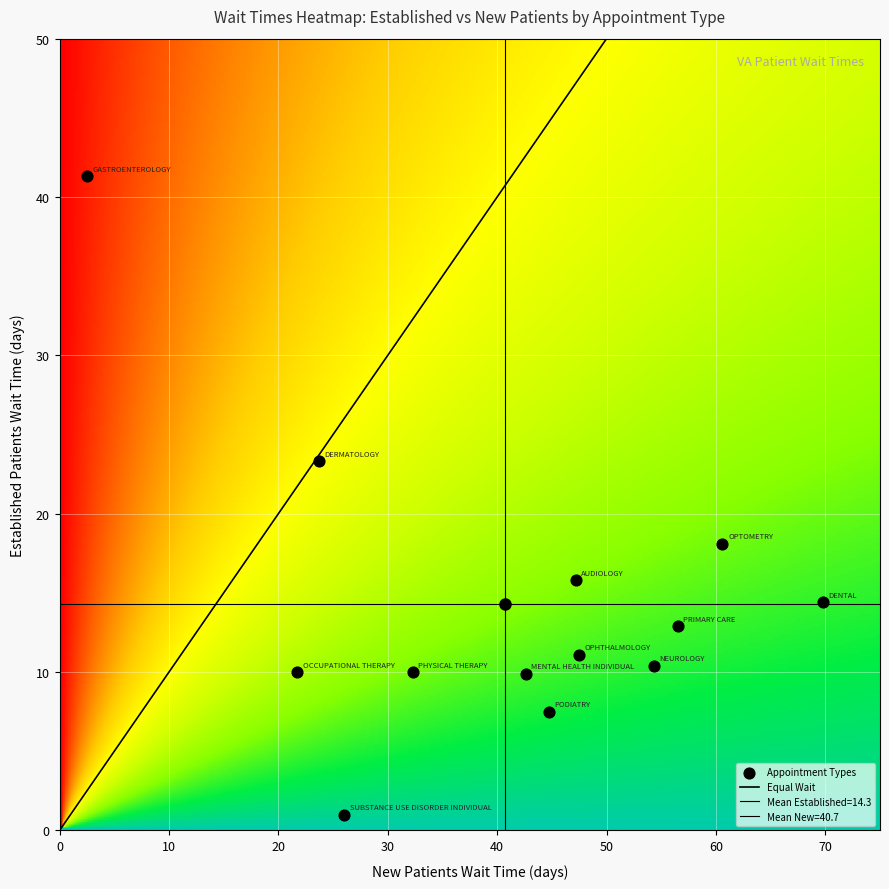

What is the sum of the DENTAL values at NewPatients and EstablishedPatients?

84.2